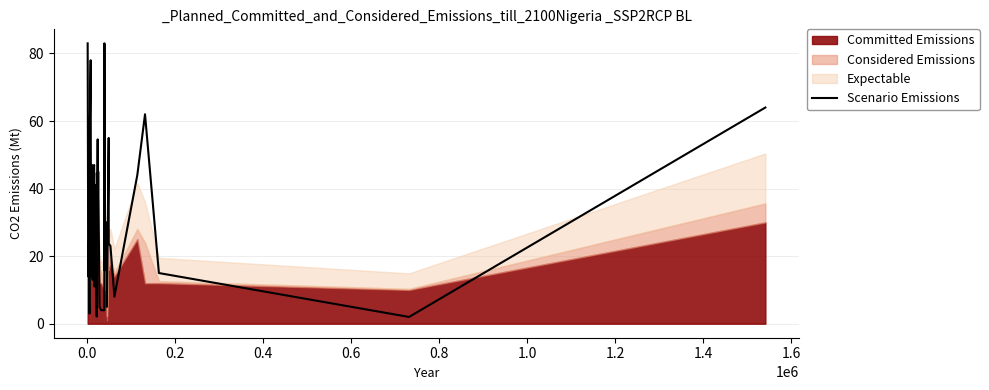

How many data points does each series have?

40